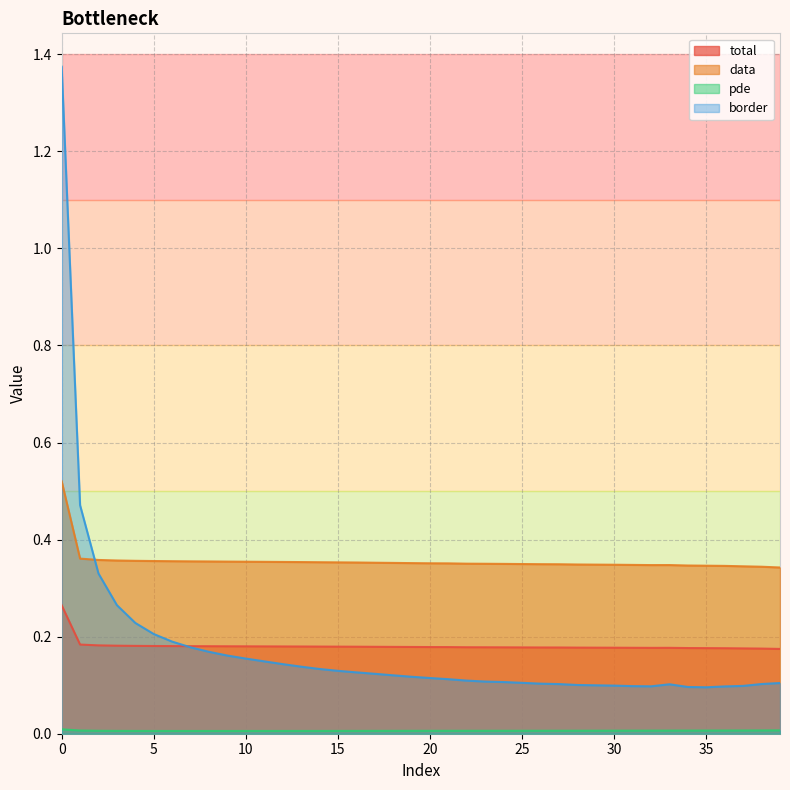

True or false: border and pde cross at least once.

False